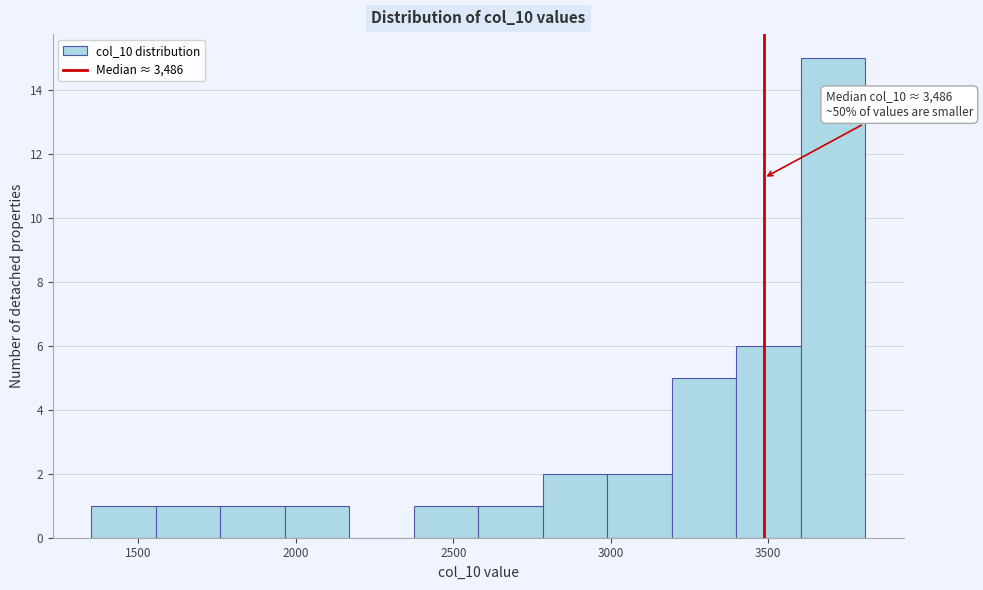

Over which range of the x-axis is the bar tallest?

3600 to 3800